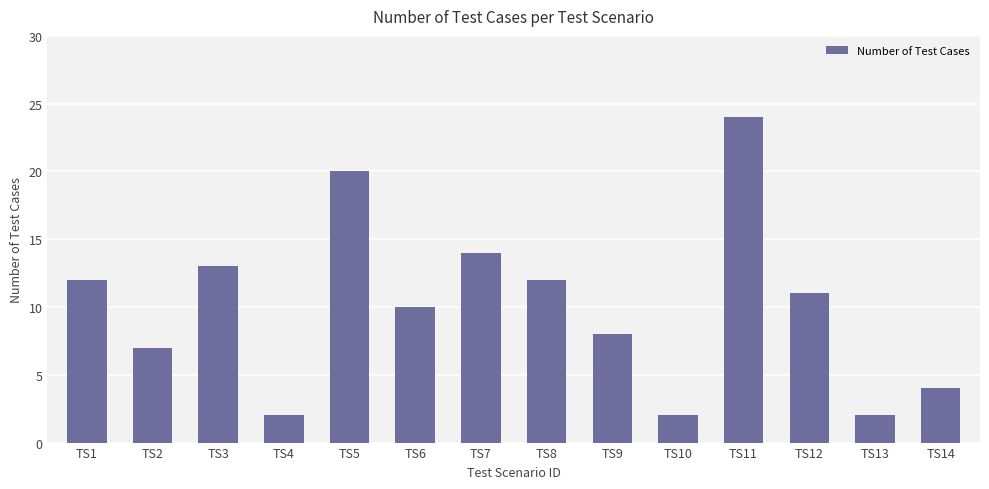

What is the value of the 1st bar from the left?

12